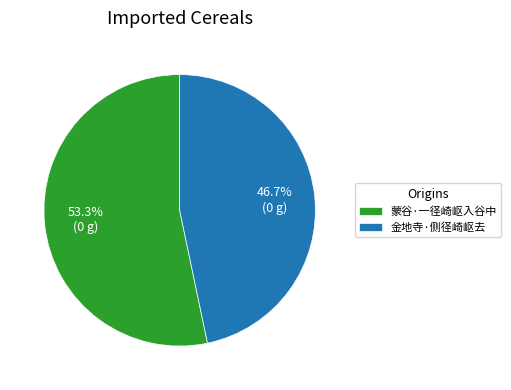

True or false: 金地寺·侧径崎岖去 accounts for 47% of the total.

True